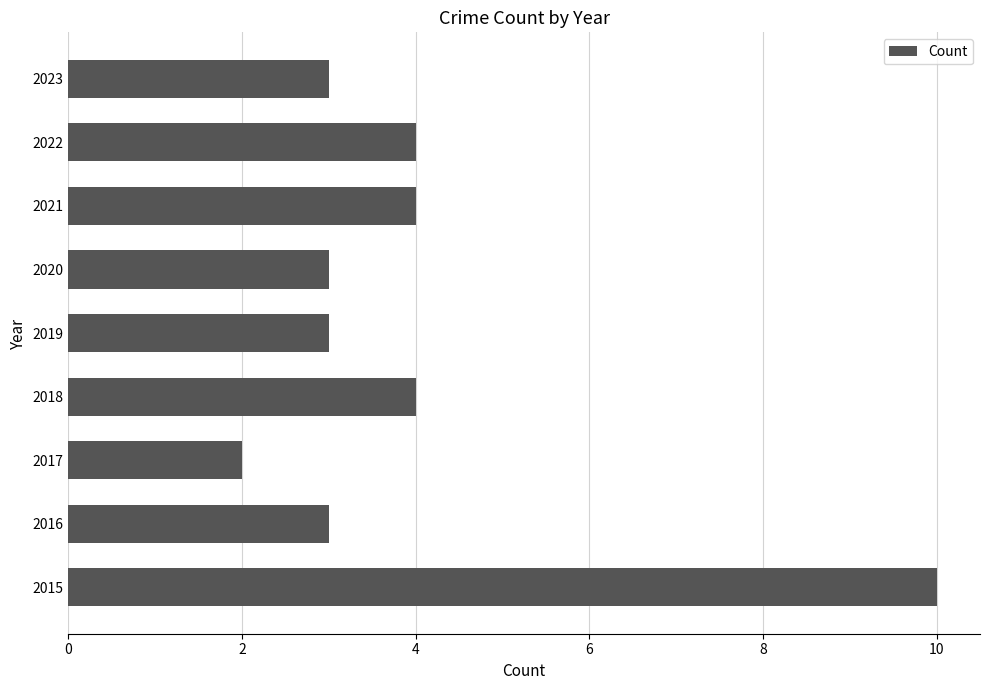

What is the difference between the maximum and second lowest values?

7